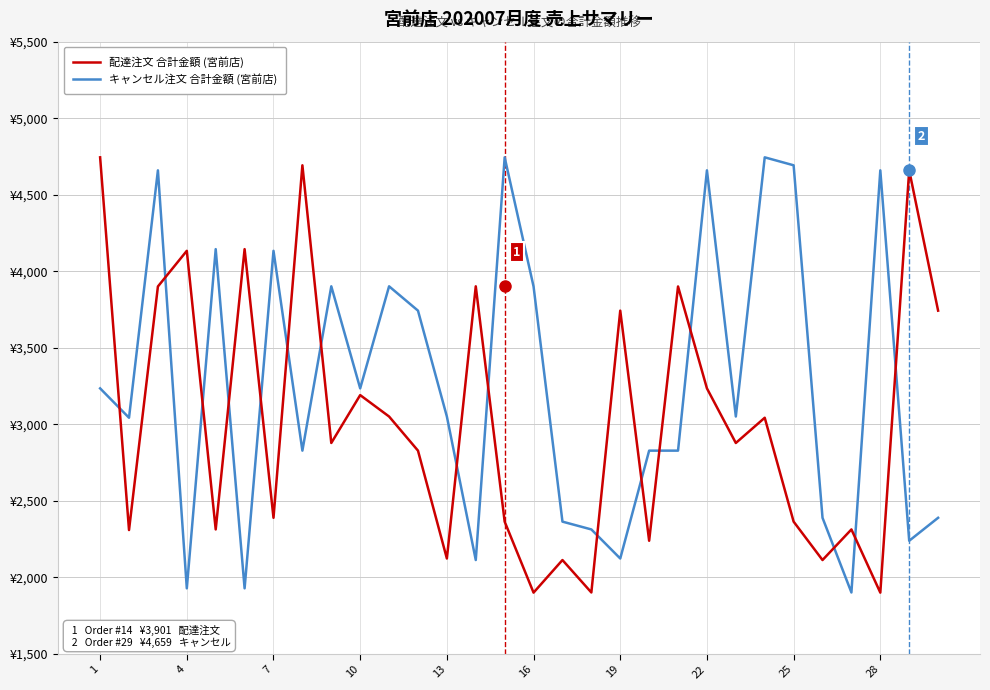

True or false: 配達注文 合計金額 (宮前店) and キャンセル注文 合計金額 (宮前店) cross at least once.

True